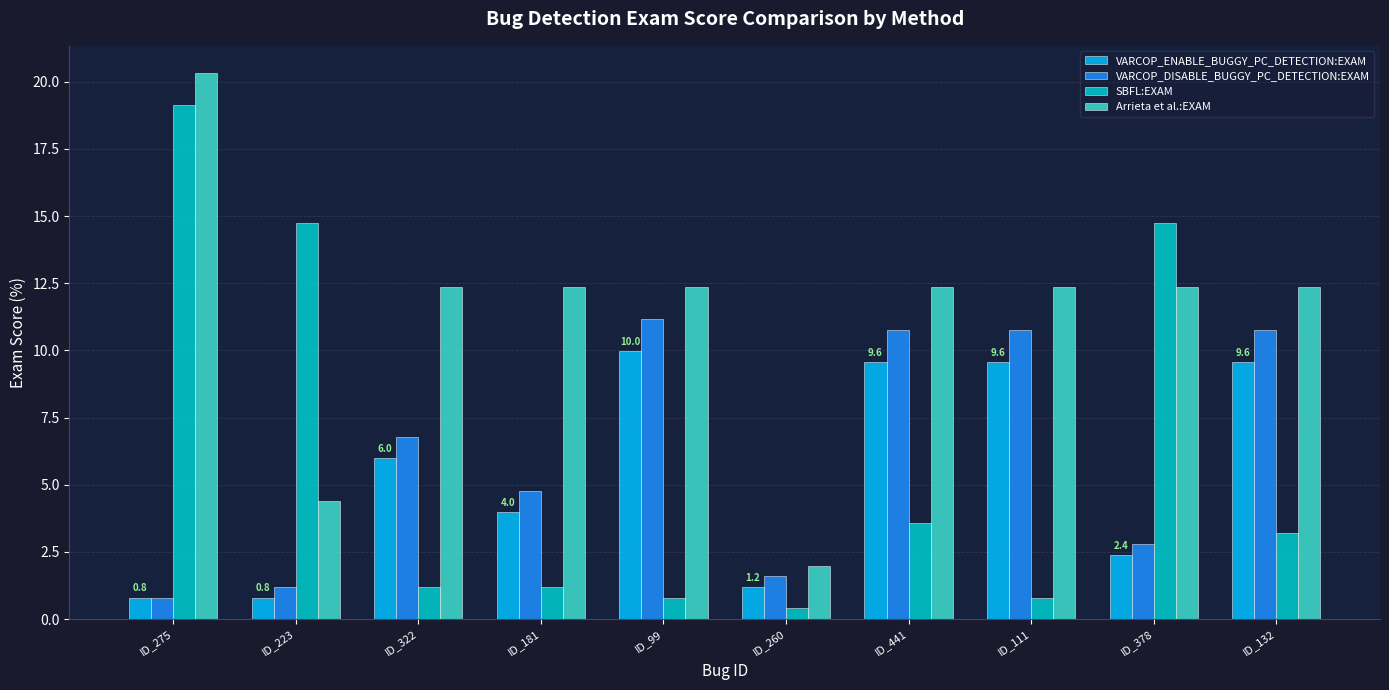

What is the value of the VARCOP_ENABLE_BUGGY_PC_DETECTION:EXAM bar at the 10th from the left?

9.6